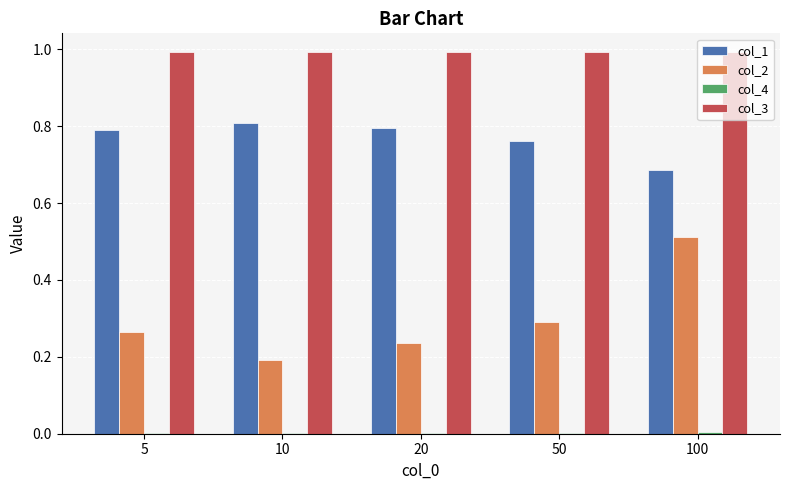

At which category is the sum across all series the highest?

100